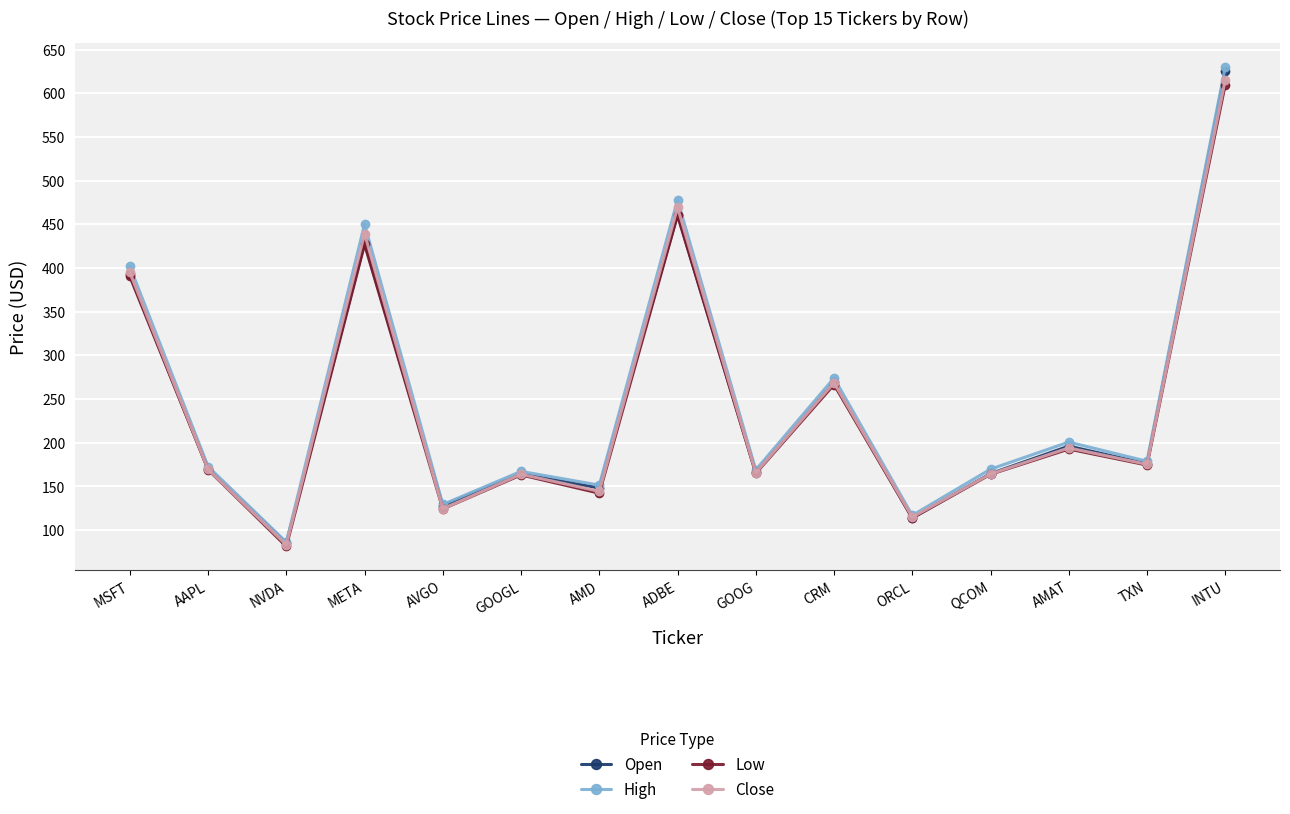

How many interior local peaks does the Open series have?

5